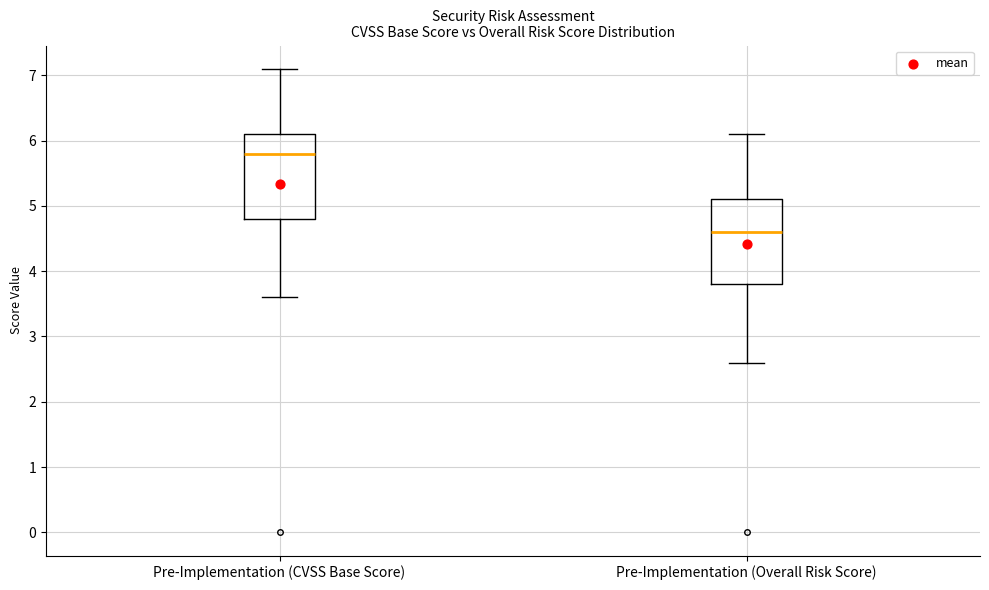

Reading left to right, read every box against the y-axis: the position of its median line, the range the box covers, and the ends of its whiskers. The values are not printed on the chart, so give them approximately, as read against the axis.

Pre-Implementation (CVSS Base Score): median 5.8, box 4.8 to 6.1, whiskers 3.6 to 7.1
Pre-Implementation (Overall Risk Score): median 4.6, box 3.8 to 5.1, whiskers 2.6 to 6.1